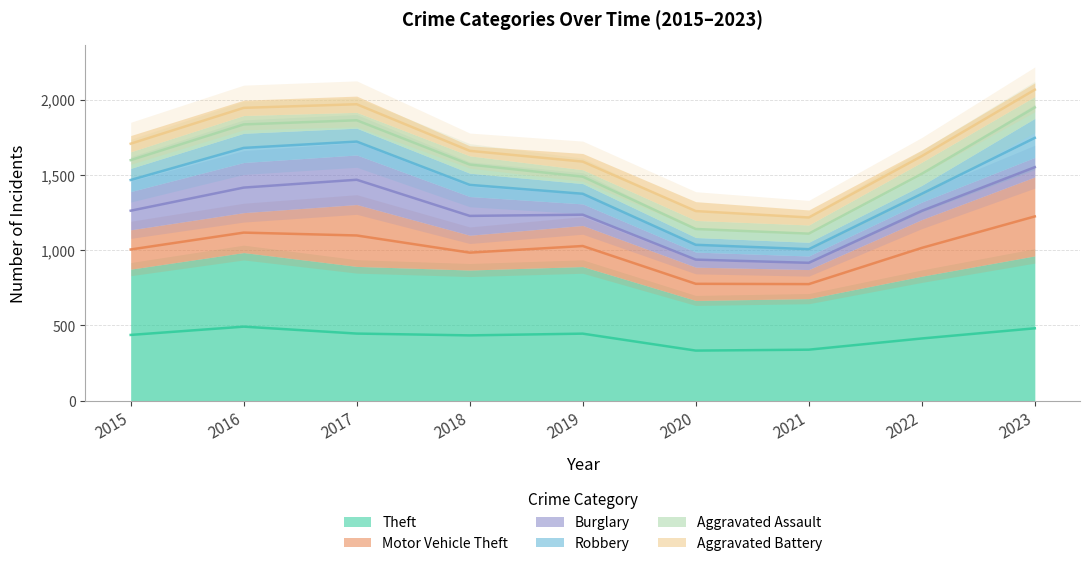

What is the value of the Burglary point at the 3rd from the left?

329